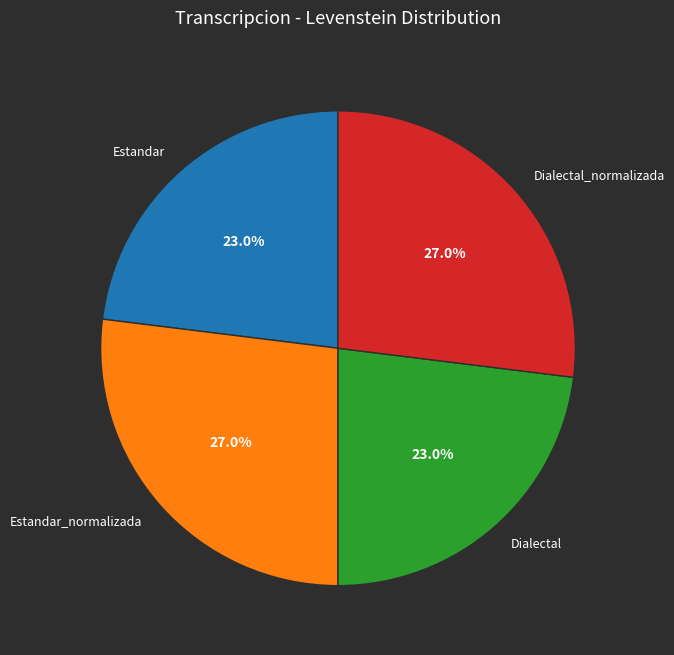

Count the number of slices in the pie.

4